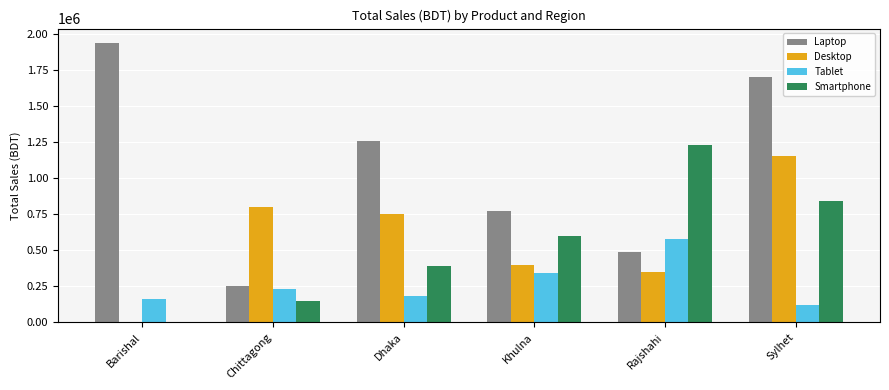

What is the difference between the Desktop values at Sylhet and Chittagong?

350000